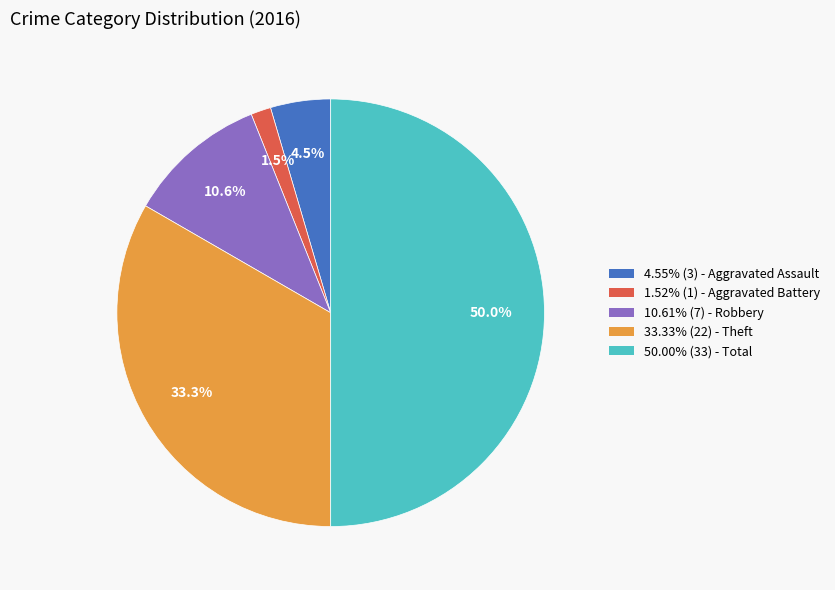

Does 4.55% (3) - Aggravated Assault represent more than half of the total?

No